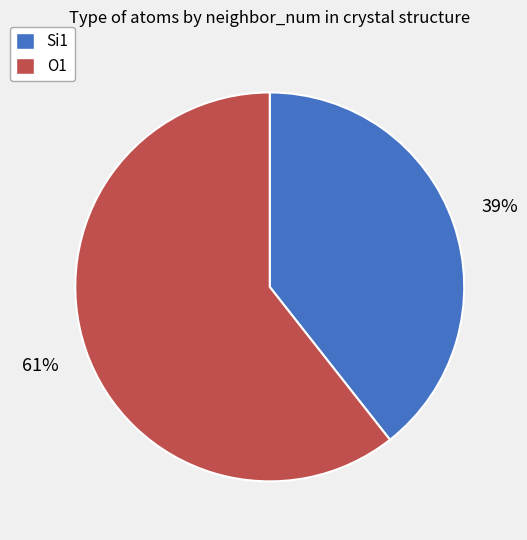

What percentage is the Si1 slice, to the nearest percent?

39%